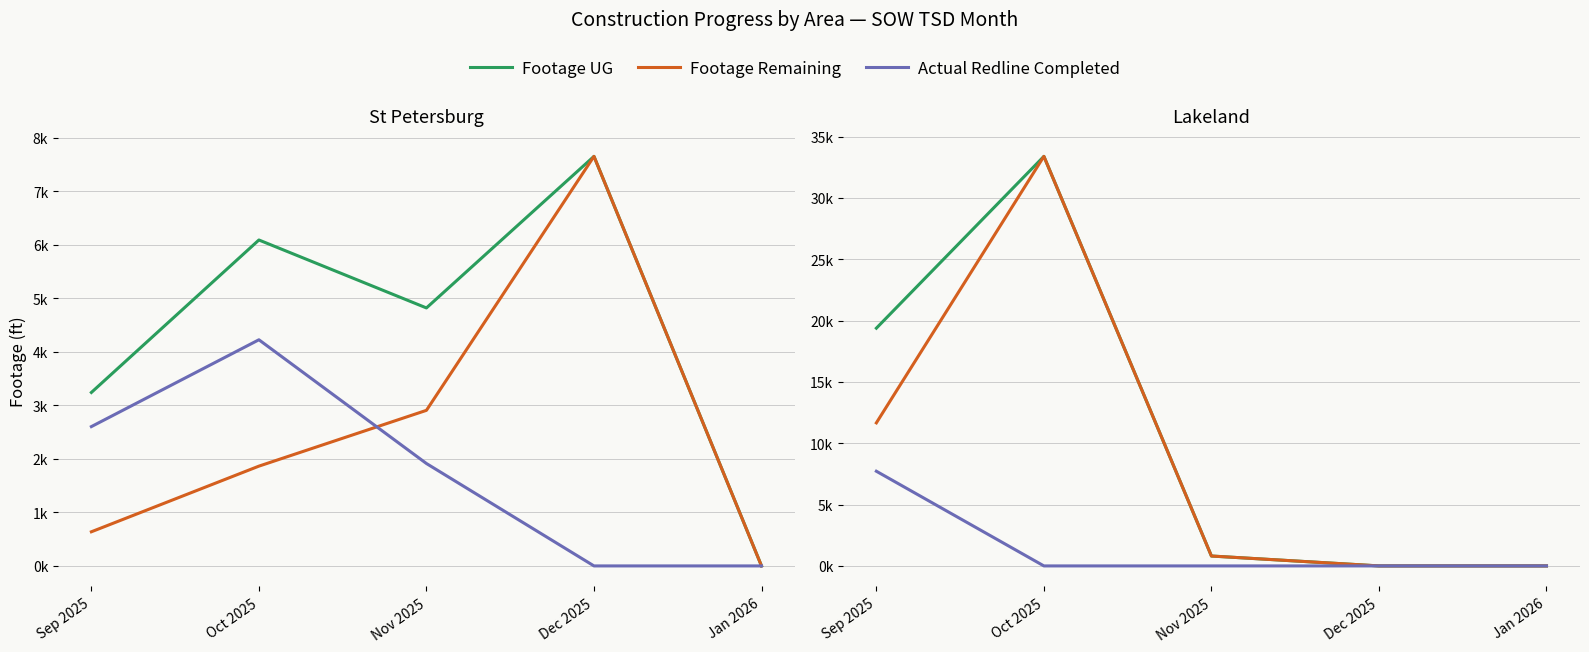

True or false: Footage Remaining and Footage UG cross at least once.

False